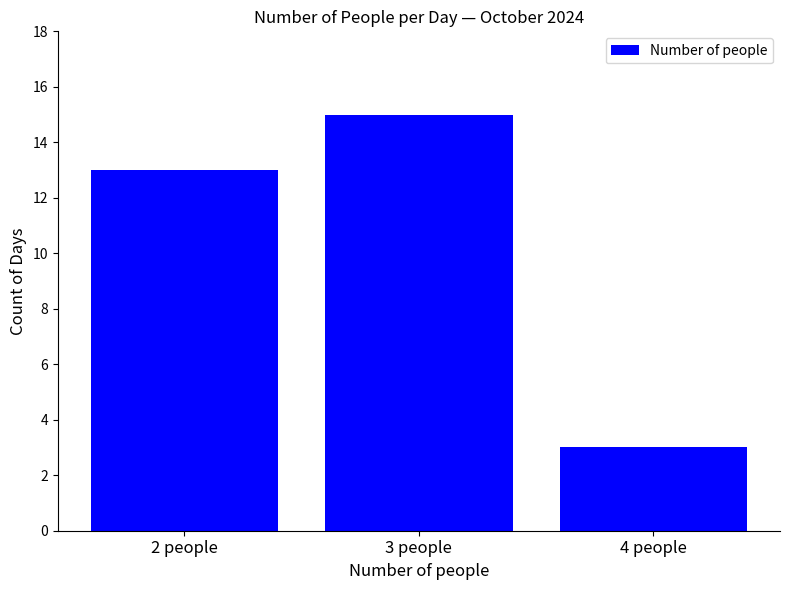

Reading right to left, what are all the values shown in this chart?

3	15	13